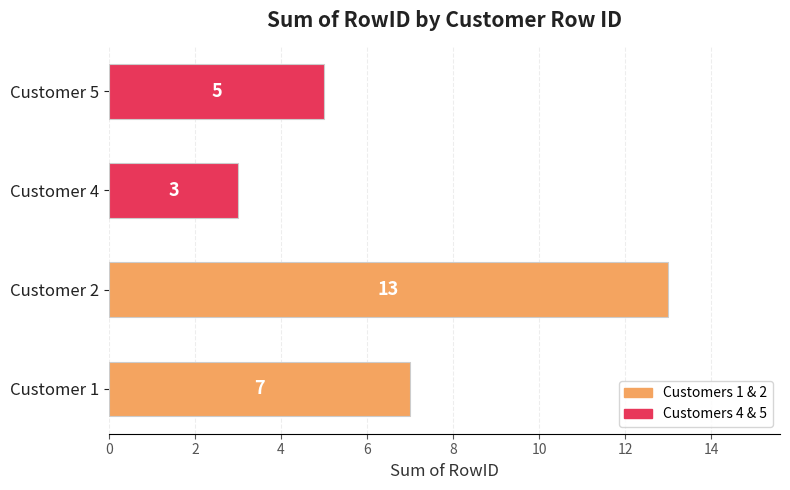

What is the change in value from Customer 2 to Customer 4?

-10